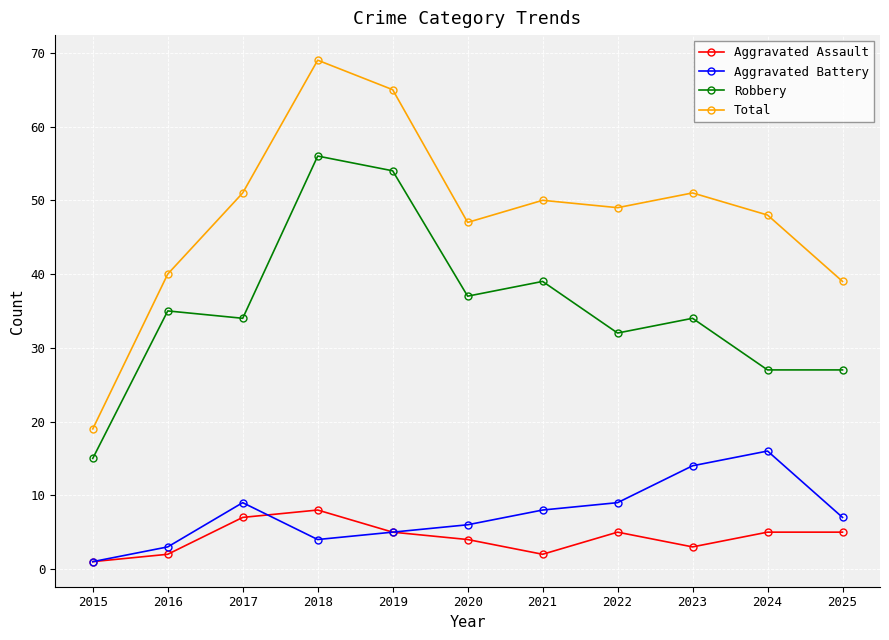

What is the total value across all series at 2022?

95